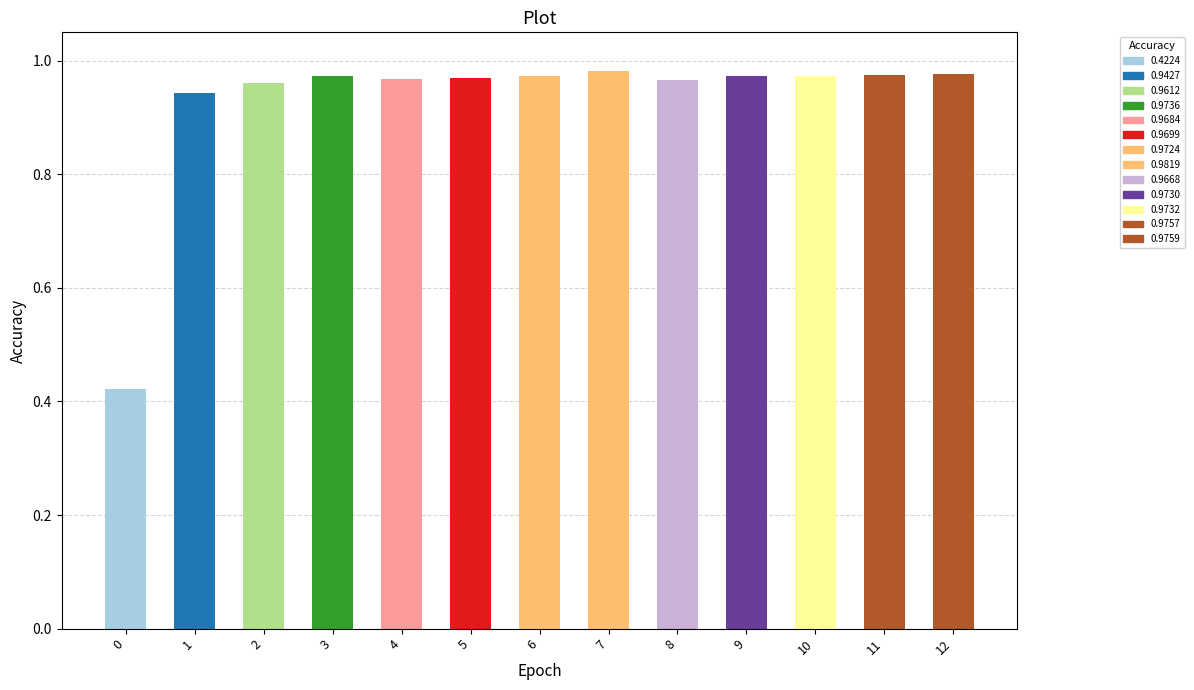

Is it true that the value at 8 is 1.3?

False